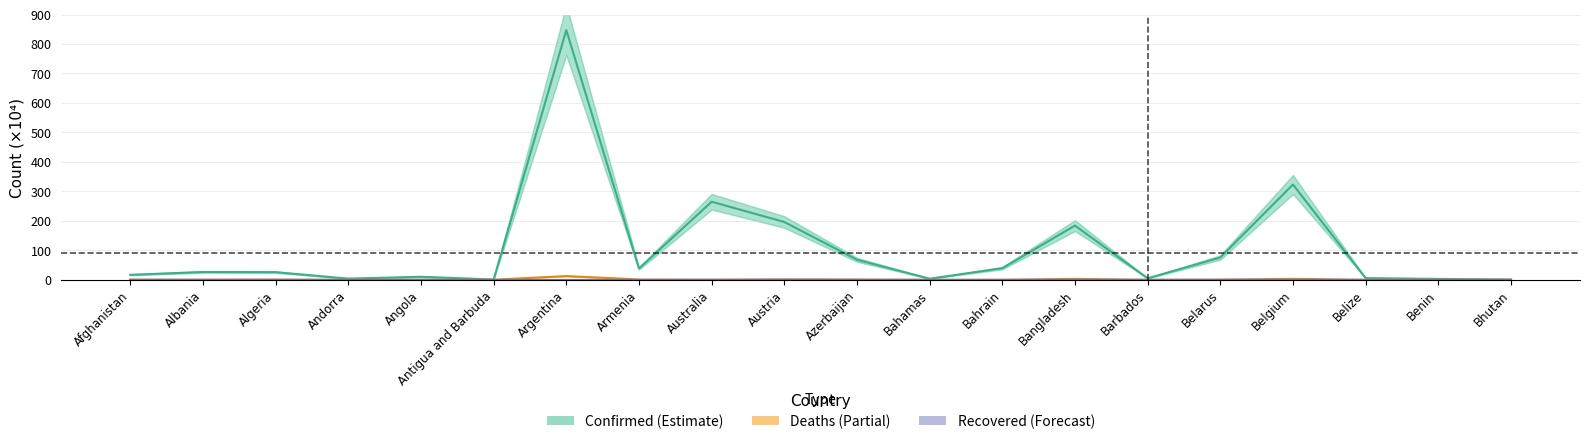

Between which two adjacent categories do Deaths (Partial) and Recovered (Forecast) first intersect?

Algeria and Andorra